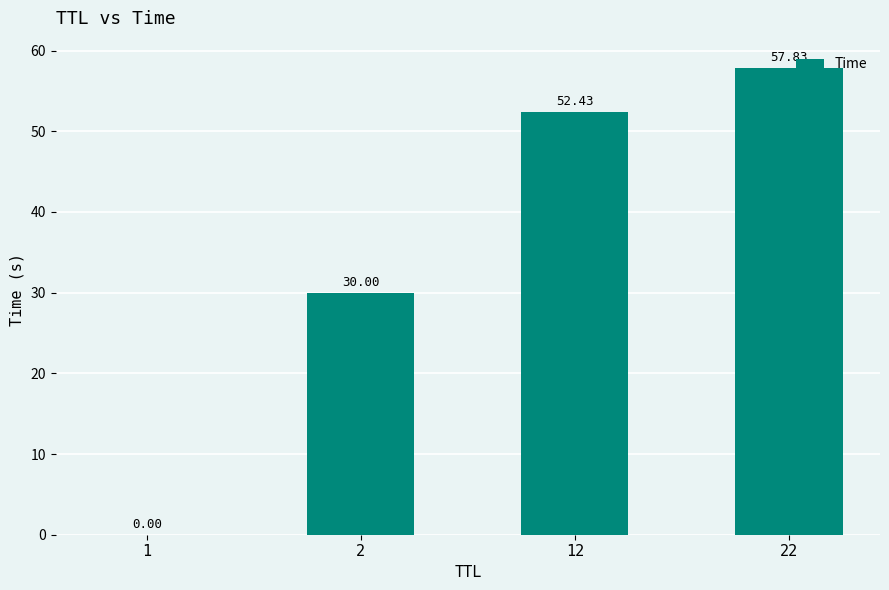

What is the sum of the values at 12 and 2?

82.4